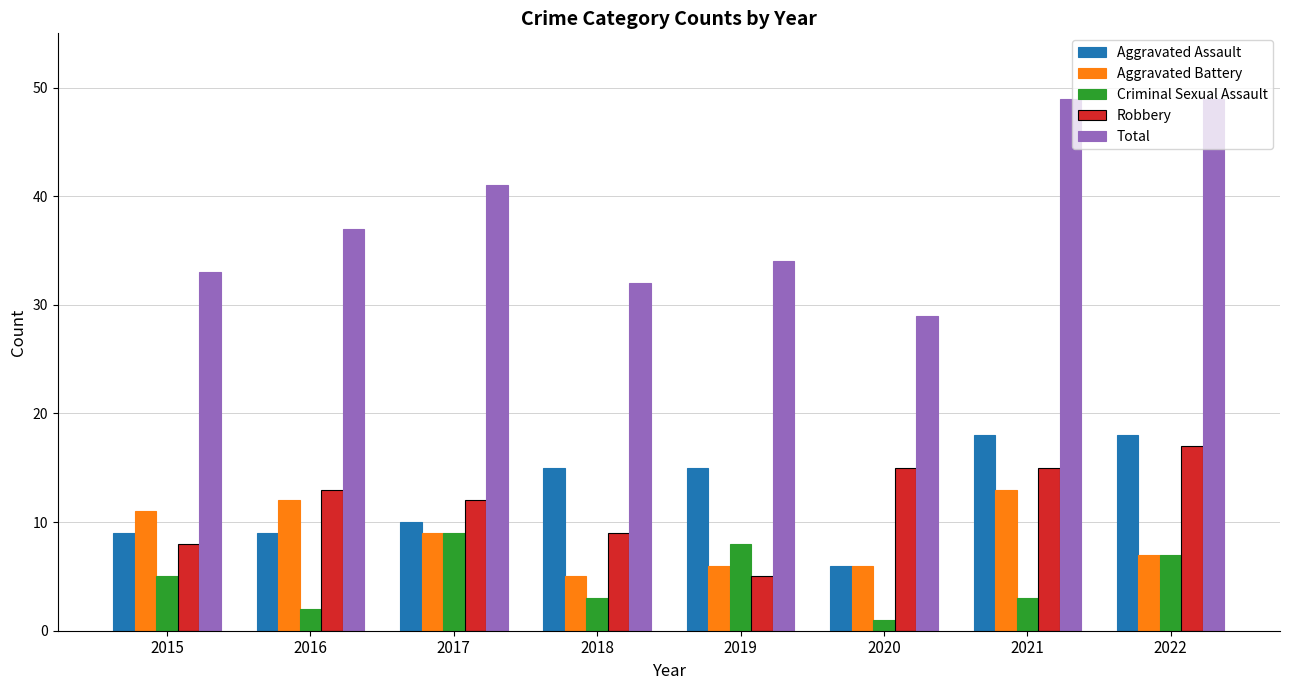

What is the spread (max minus min) of values at 2015?

28